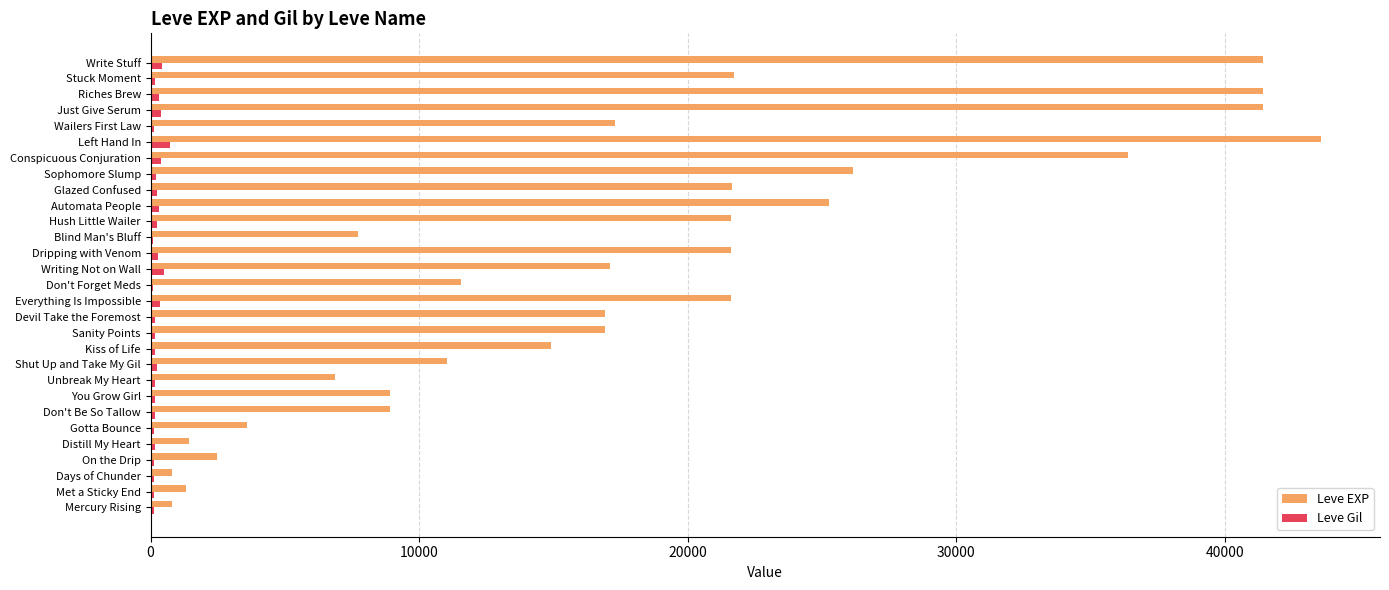

What is the greatest value displayed?

43600